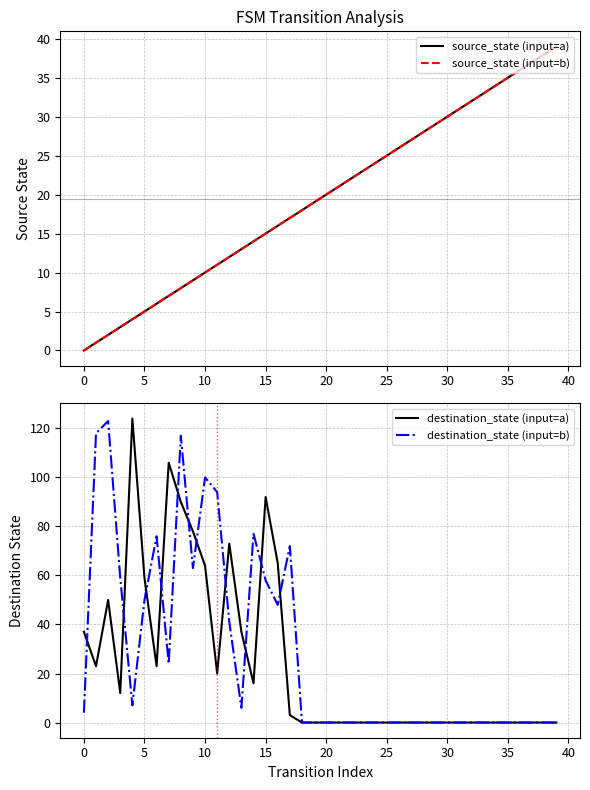

Reading right to left, list all the values displayed in this chart.

source_state (input=a): 39	38	37	36	35	34	33	32	31	30	29	28	27	26	25	24	23	22	21	20	19	18	17	16	15	14	13	12	11	10	9	8	7	6	5	4	3	2	1	0
source_state (input=b): 39	38	37	36	35	34	33	32	31	30	29	28	27	26	25	24	23	22	21	20	19	18	17	16	15	14	13	12	11	10	9	8	7	6	5	4	3	2	1	0
destination_state (input=a): 0	0	0	0	0	0	0	0	0	0	0	0	0	0	0	0	0	0	0	0	0	0	3	65	92	16	37	73	20	64	78	90	106	23	59	124	12	50	23	37
destination_state (input=b): 0	0	0	0	0	0	0	0	0	0	0	0	0	0	0	0	0	0	0	0	0	0	72	48	58	77	6	41	94	100	63	117	24	76	50	7	59	123	118	4